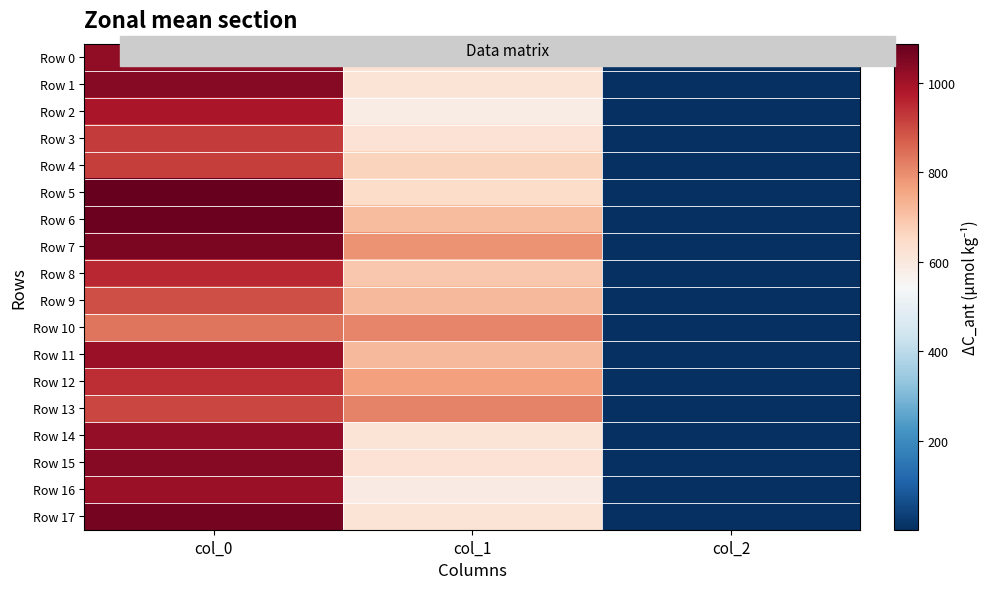

Between col_2 and col_1, which is larger?

col_1